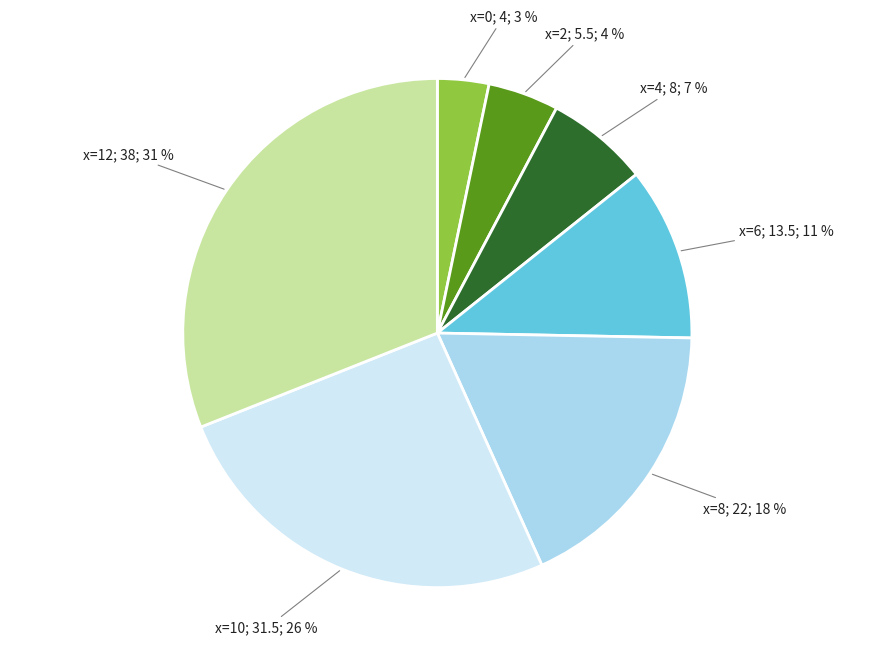

To the nearest percent, what is the difference between the largest and smallest slice percentages?

28%